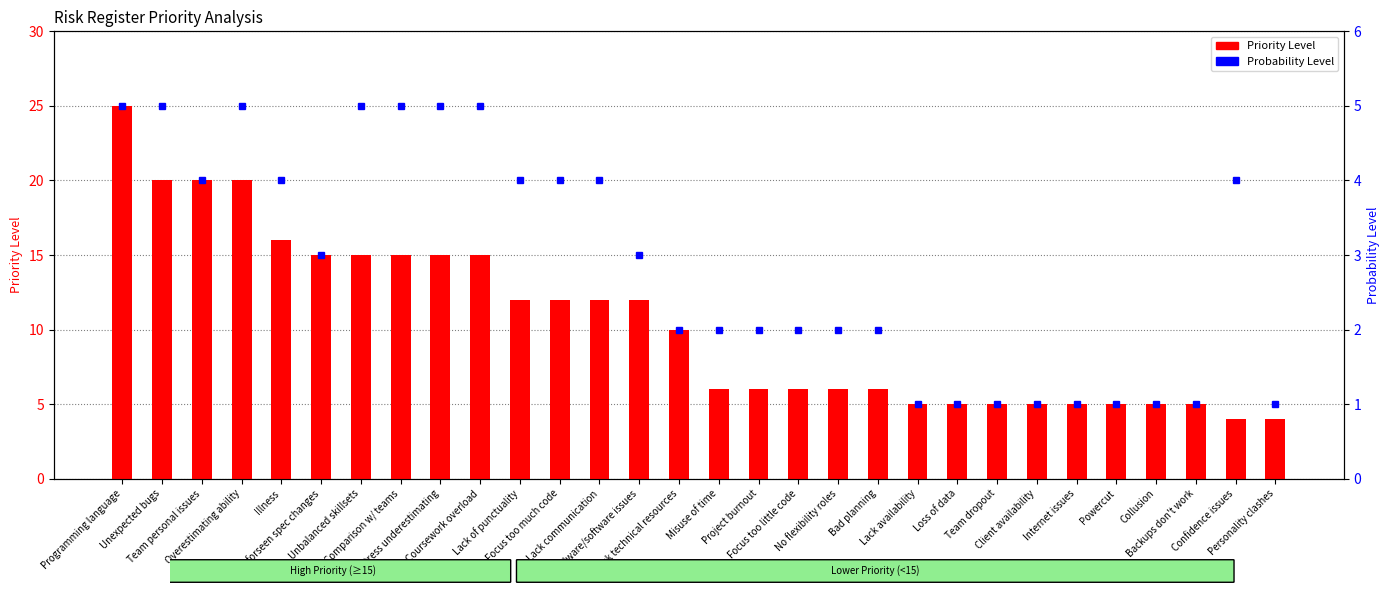

Does the chart contain any negative values?

No